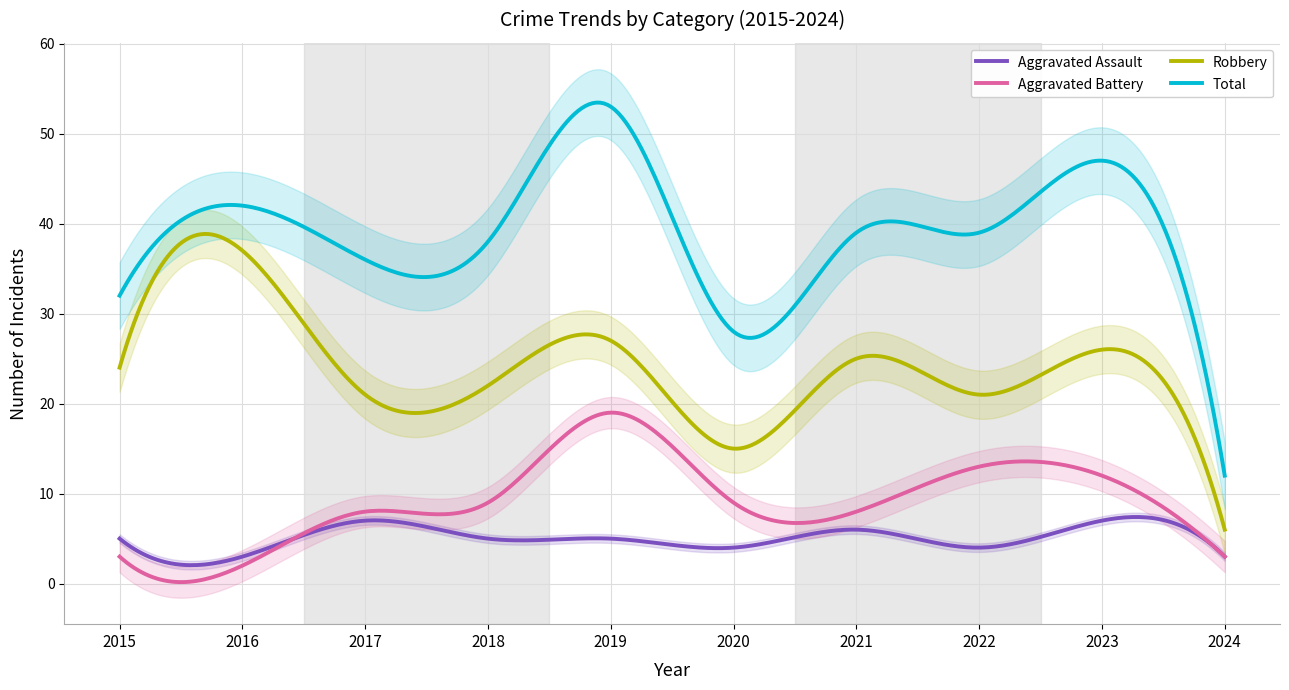

List the series in order of their peak value, highest first.

Total, Robbery, Aggravated Battery, Aggravated Assault